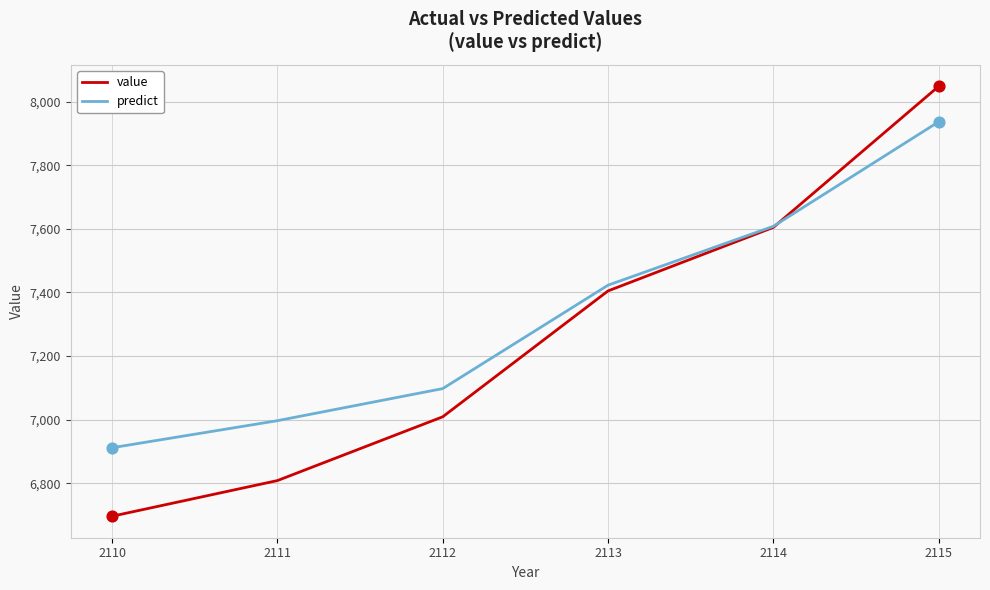

At how many categories does at least one series exceed 7056?

4